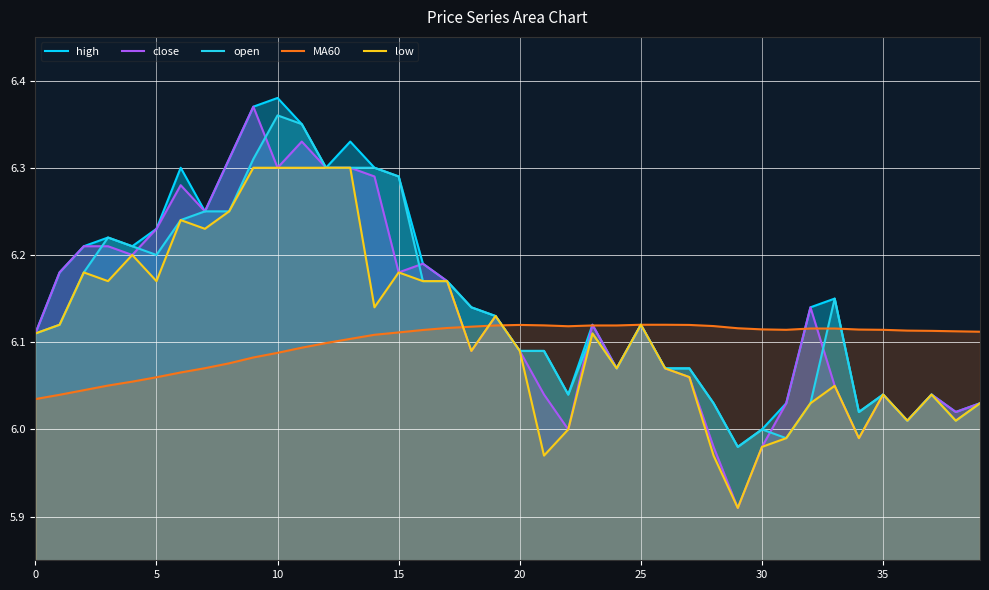

What is the sum of all open values?

245.6